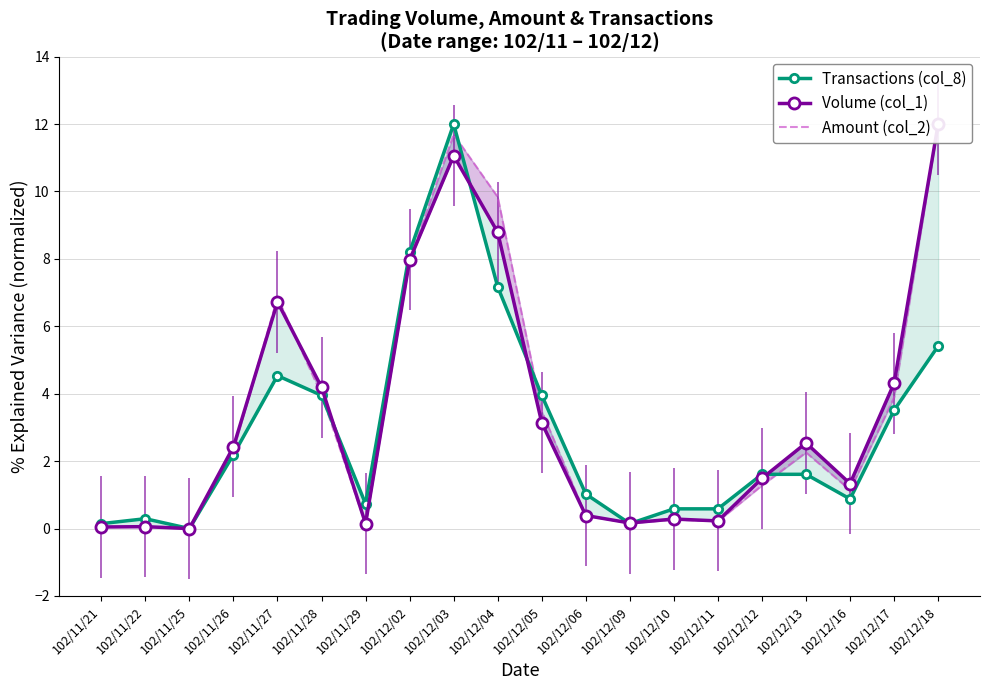

What is the value of the Transactions (col_8) point at the 18th from the left?

0.9